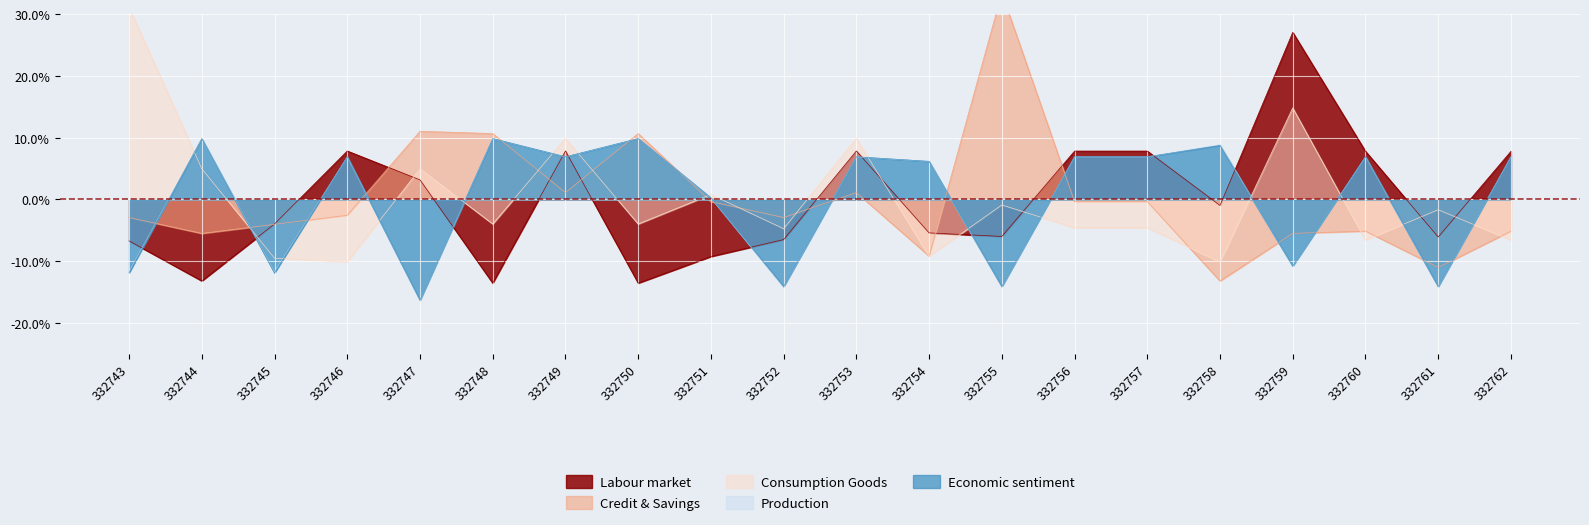

True or false: Labour market and Production intersect in this chart.

True